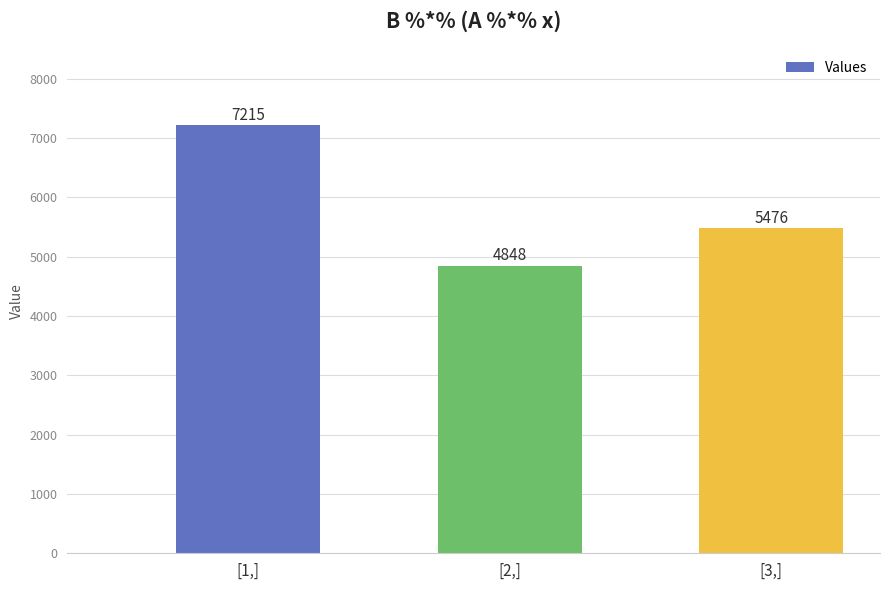

What is the label of the 3rd bar from the left?

[3,]